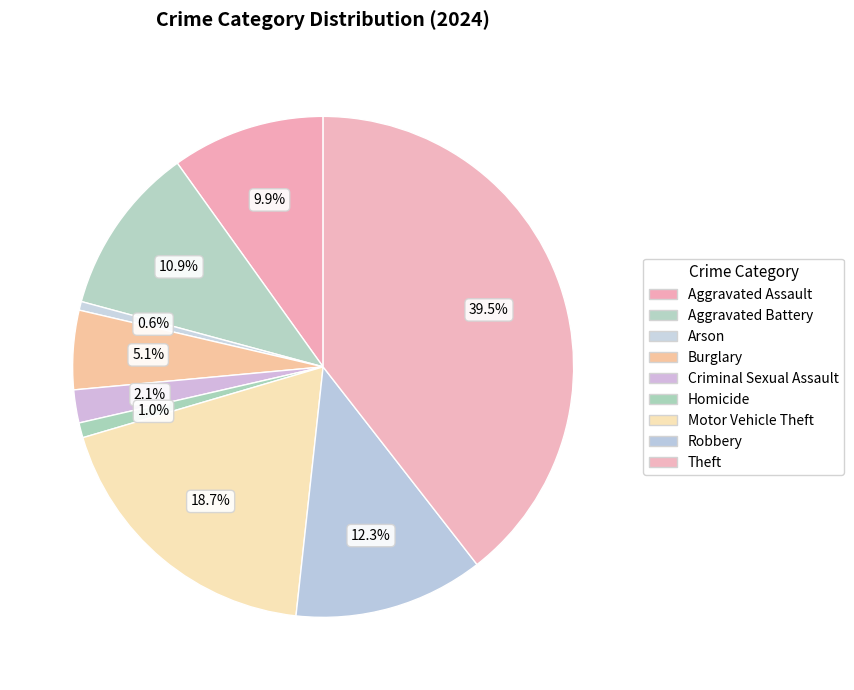

How many segments does this pie chart have?

9